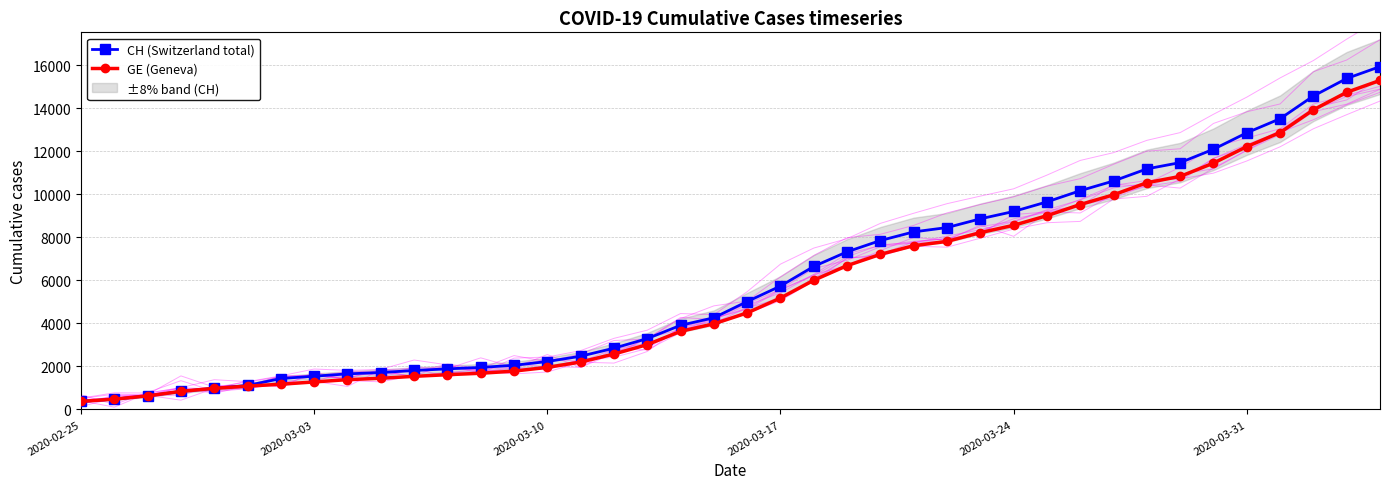

Which series has the largest range (max minus min)?

CH (Switzerland total)